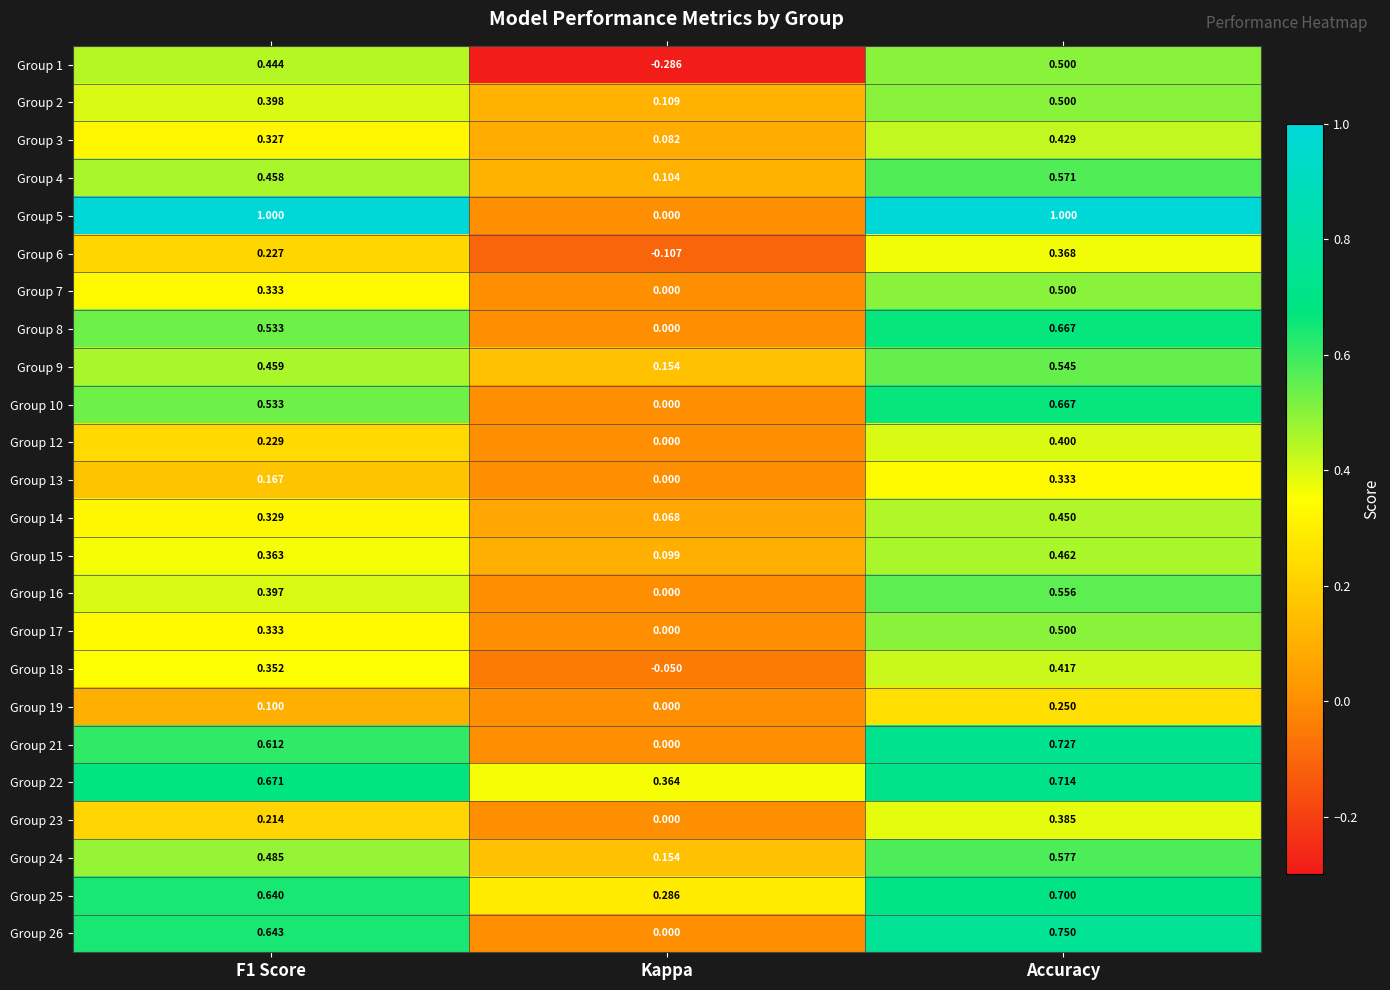

At which category is the sum across all series the highest?

Accuracy